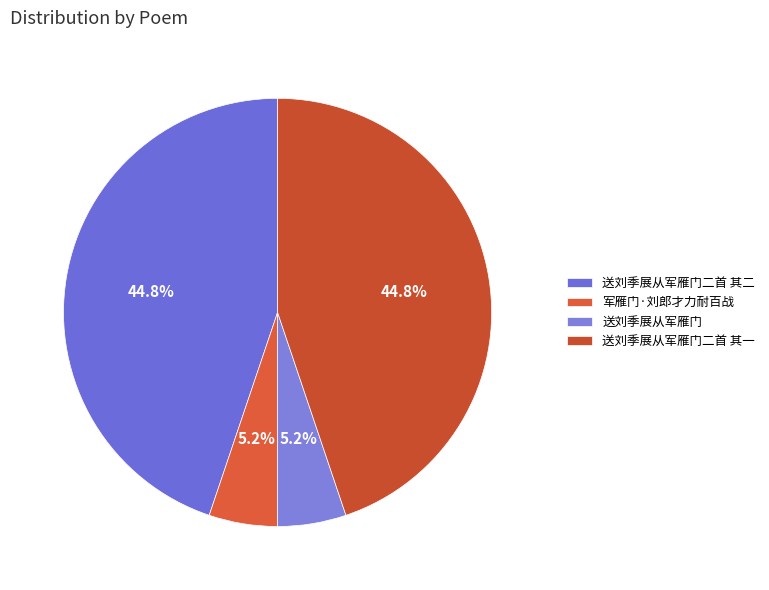

How many segments does this pie chart have?

4